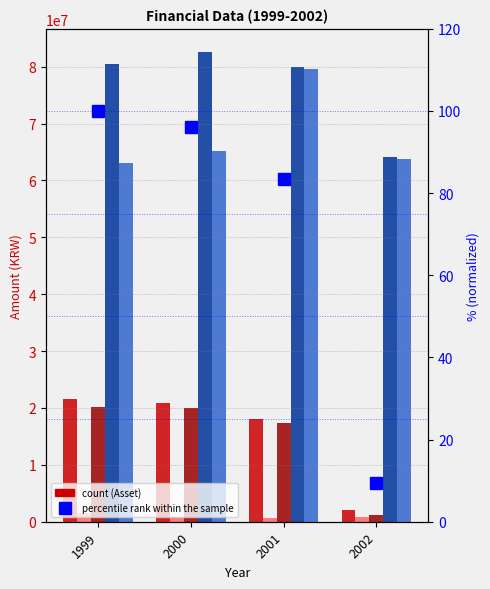

What is the value of the Non-current Asset bar at the 4th from the left?

1194133.0